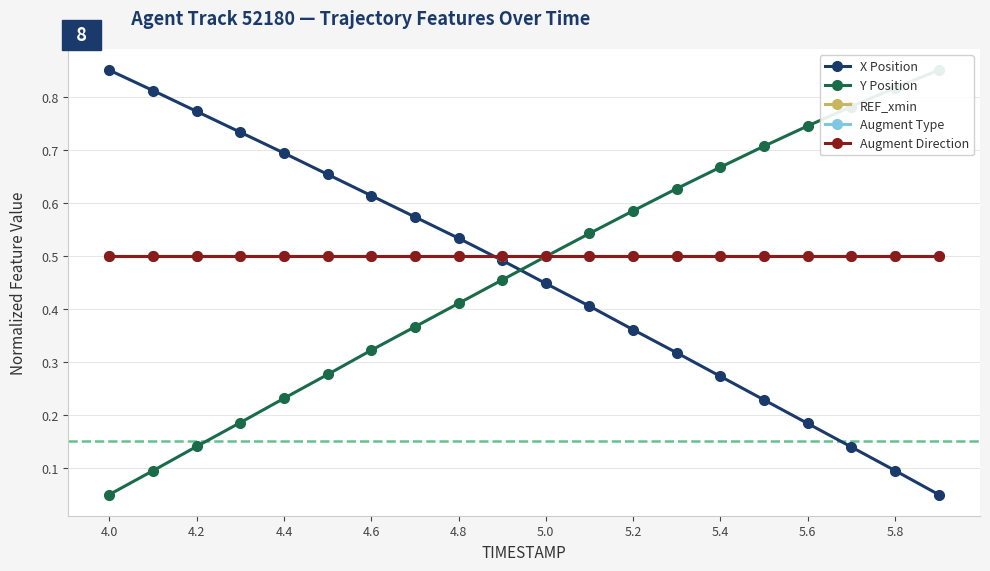

What value does the Augment Type series have at 5.4?

0.5